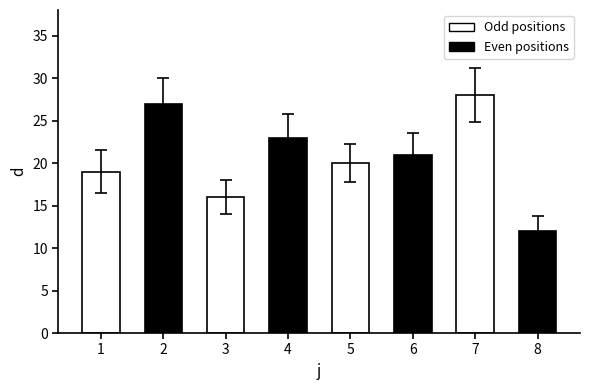

Which label corresponds to the smallest value in the chart?

8